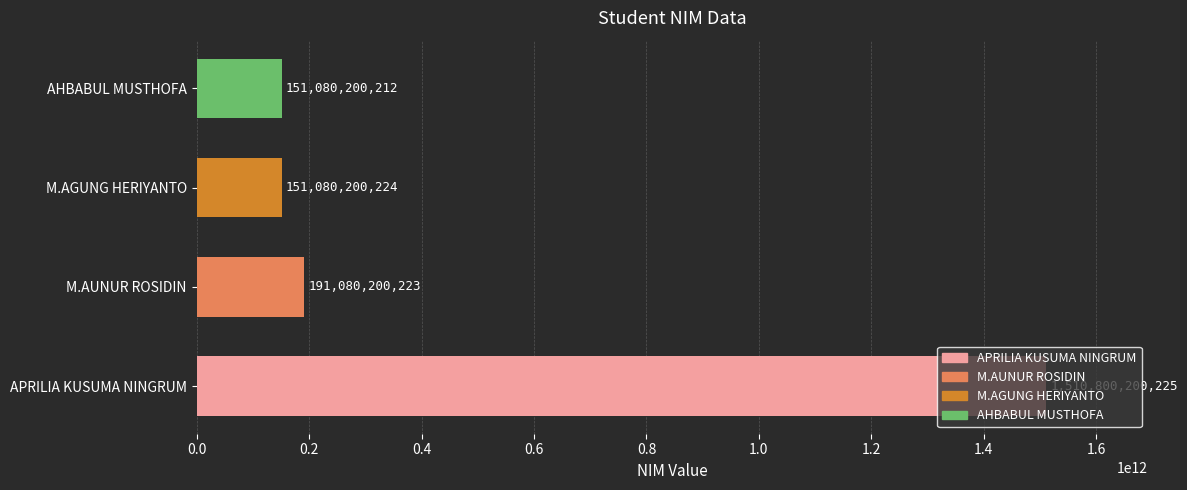

Is it true that the value at APRILIA KUSUMA NINGRUM is 2528105016260?

False